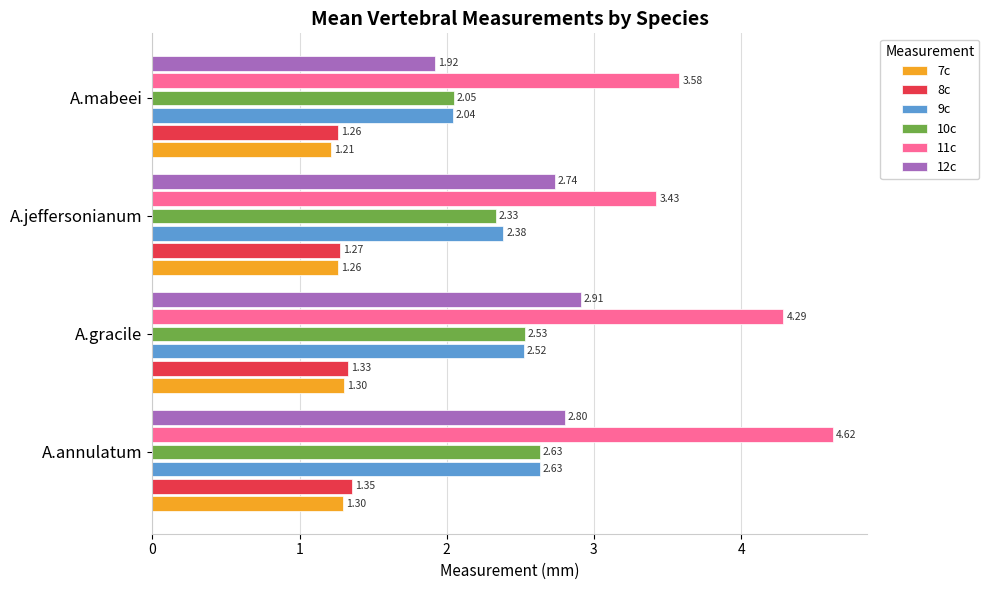

What is the sum of all 12c values?

10.4